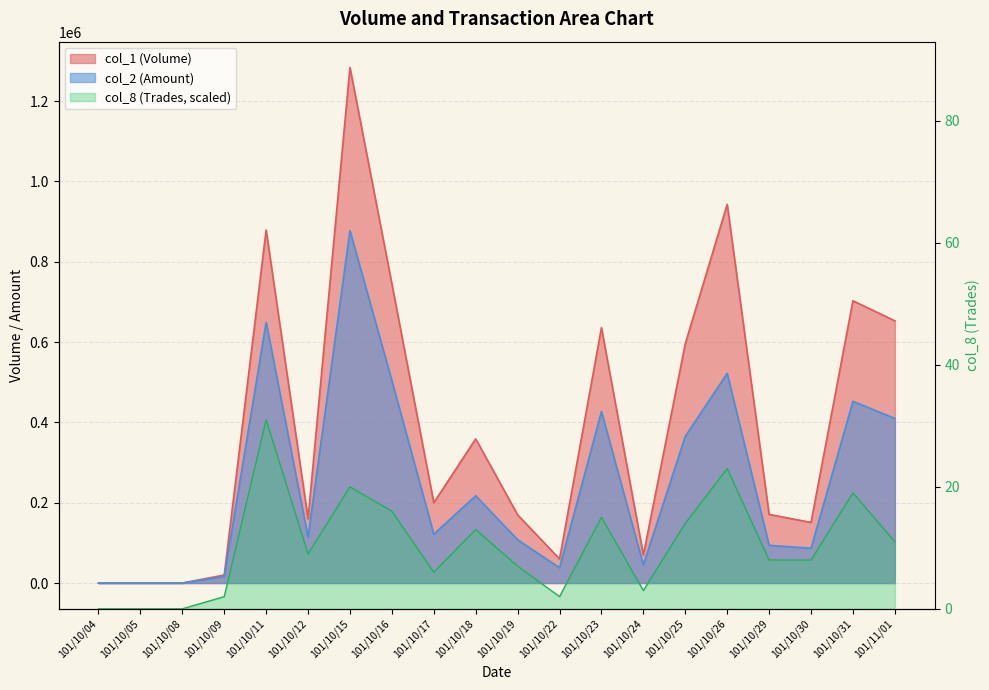

Where does the col_1 series first go above 200000?

101/10/11